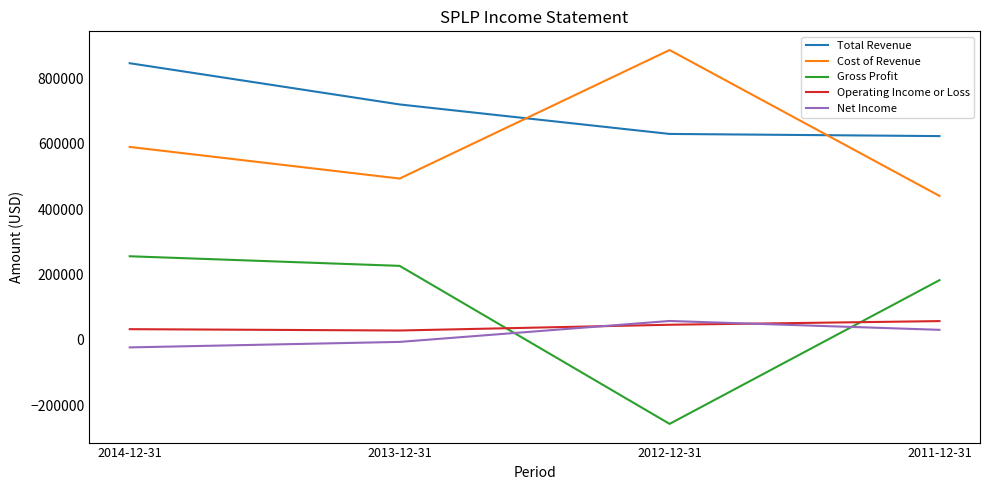

Is the value of Gross Profit at 2013-12-31 greater than the value of Operating Income or Loss at 2011-12-31?

Yes